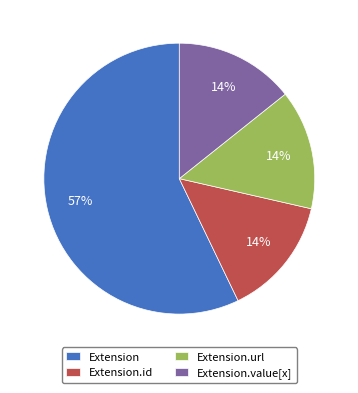

What is the majority slice?

Extension